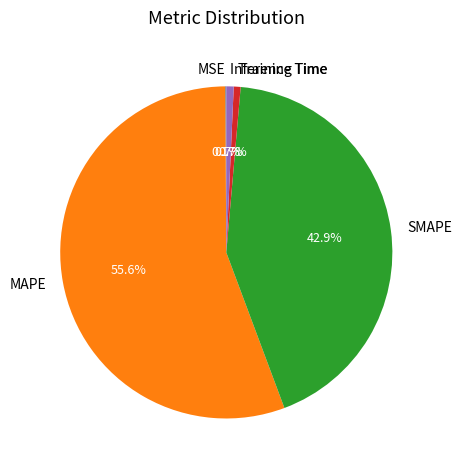

Which category has the biggest portion of the pie?

MAPE